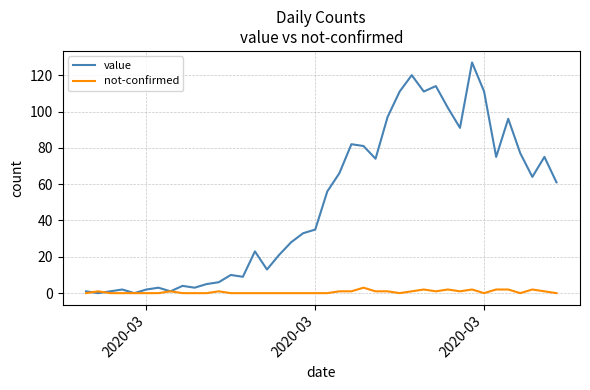

List the series in order of their overall mean, lowest first.

not-confirmed, value